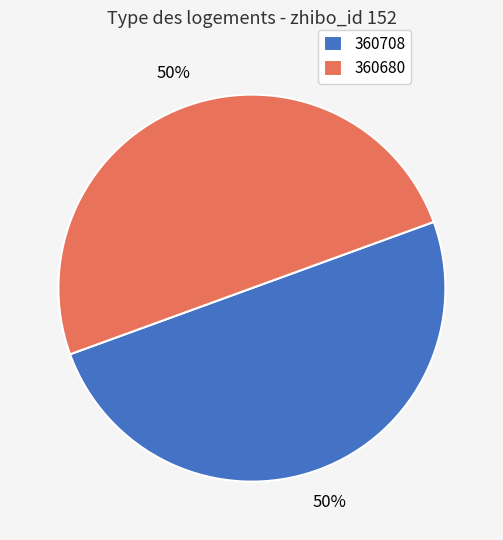

What is the ratio of the value at 360708 to the value at 360680?

1.0